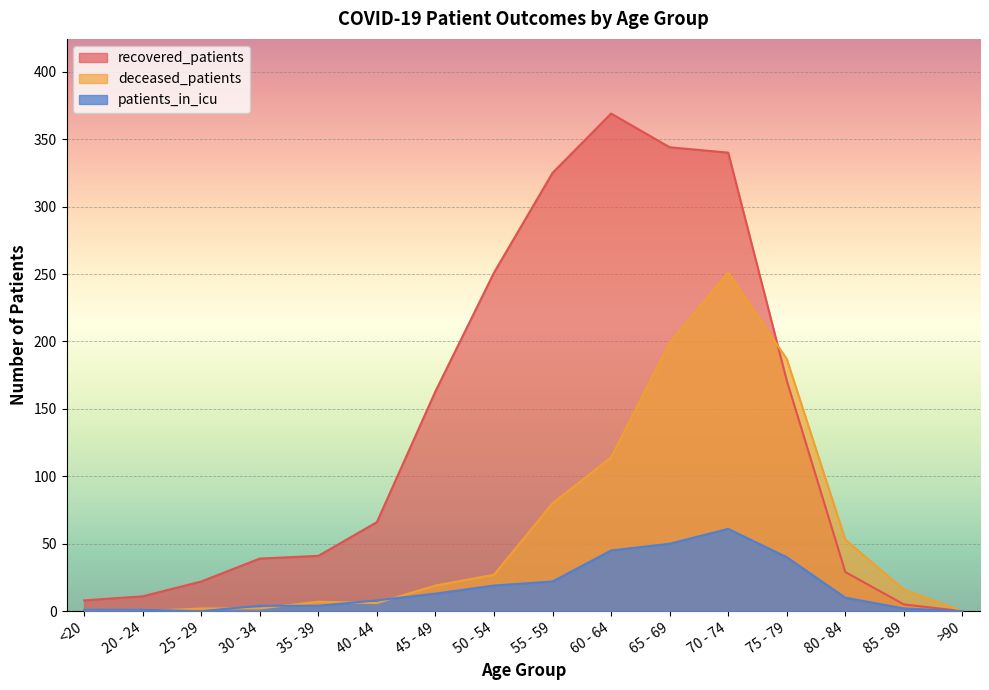

Rank the categories by deceased_patients value from highest to lowest.

70 - 74, 65 - 69, 75 - 79, 60 - 64, 55 - 59, 80 - 84, 50 - 54, 45 - 49, 85 - 89, 35 - 39, 40 - 44, 25 - 29, 30 - 34, <20, 20 - 24, >90